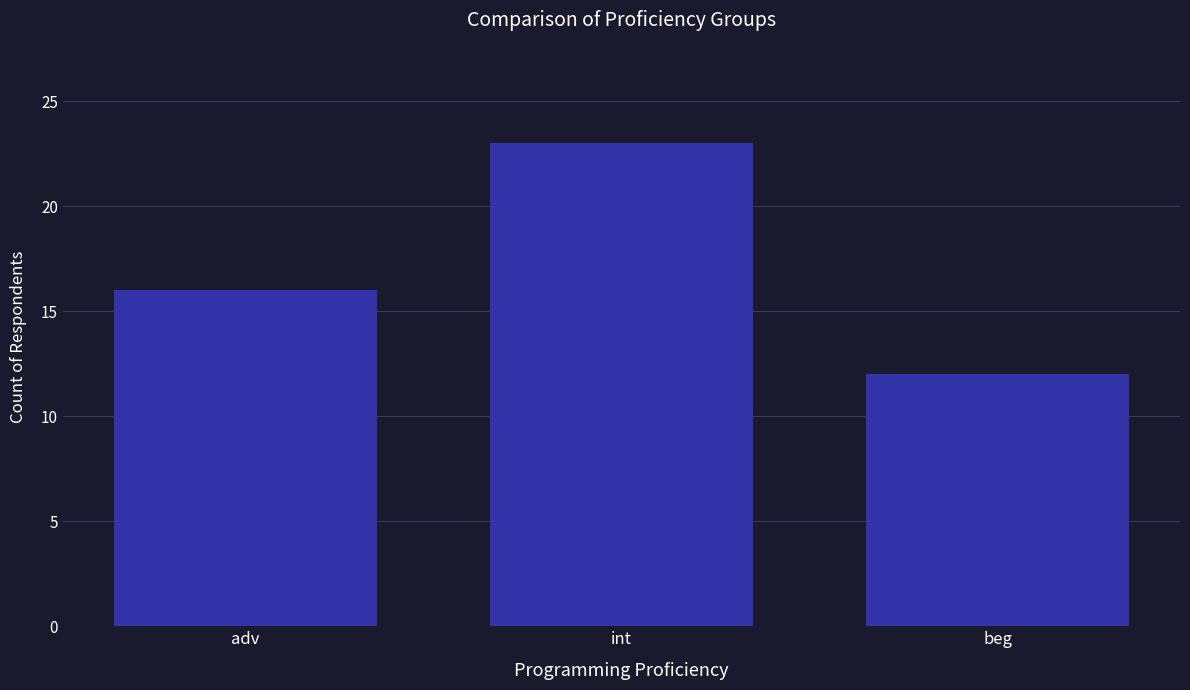

Reading right to left, what are all the values shown in this chart?

12	23	16